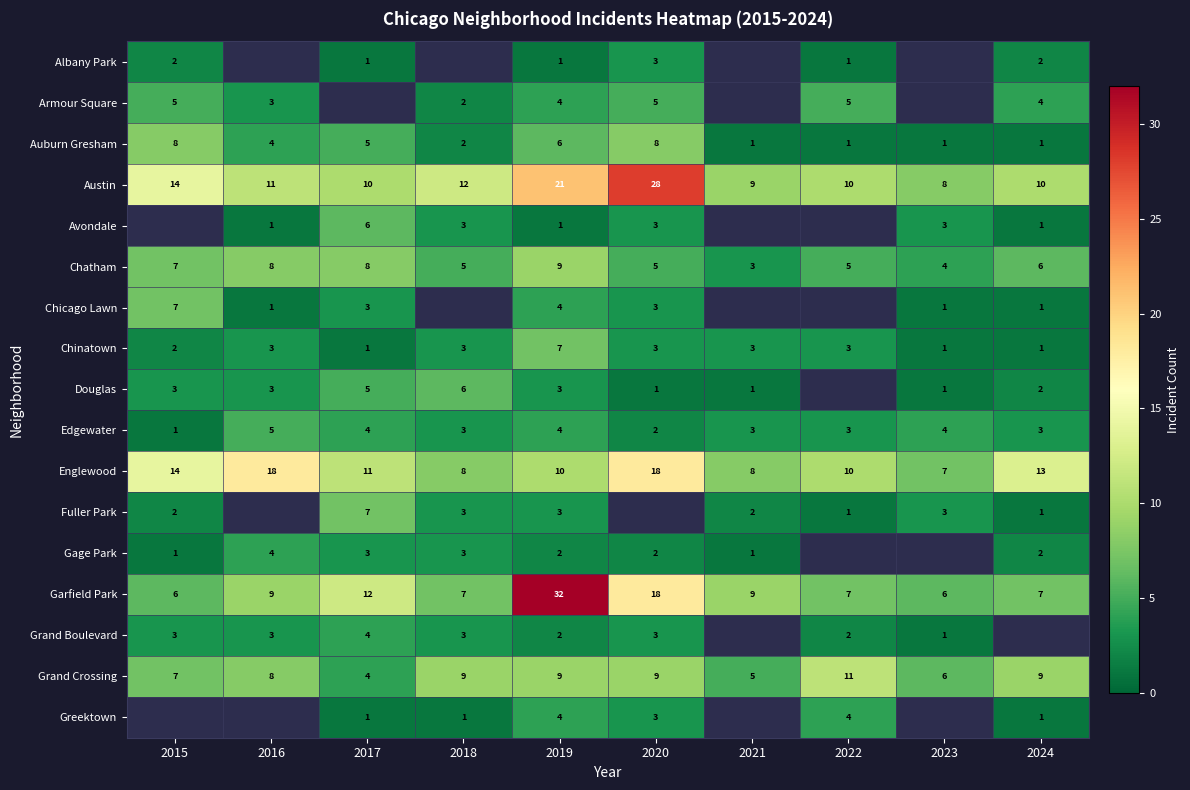

Is it true that Fuller Park equals 4.9 at 2019?

False